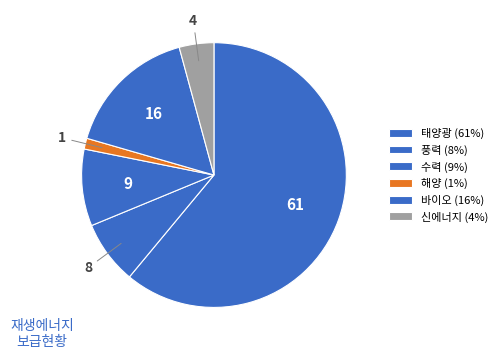

To the nearest percent, what is the difference between the 풍력 and 해양 slice percentages?

6%